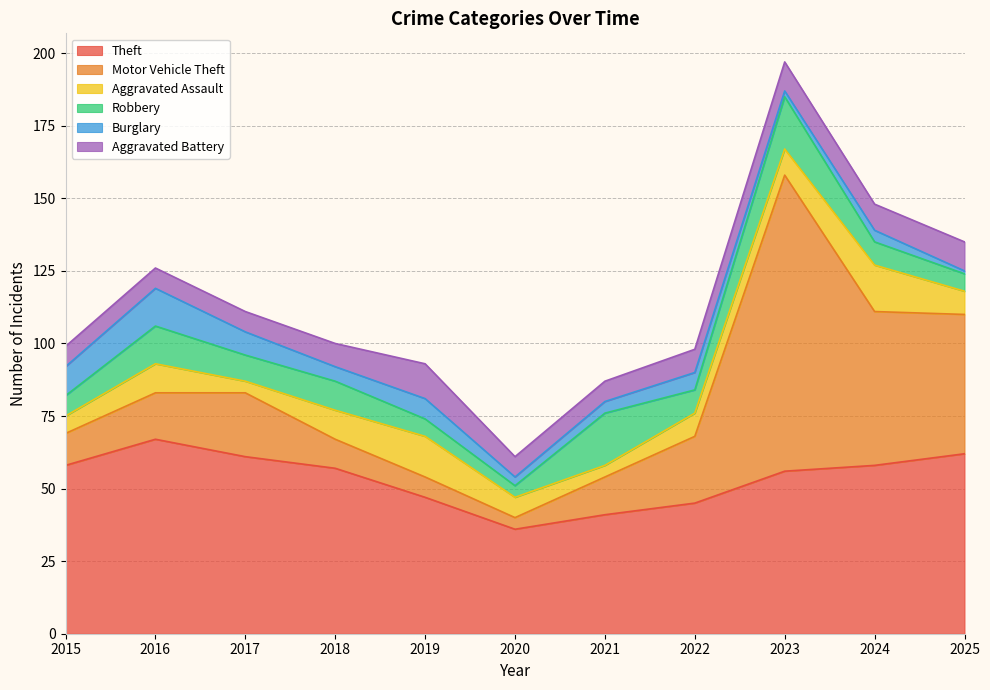

What are all the series names shown in the legend?

Theft, Motor Vehicle Theft, Aggravated Assault, Robbery, Burglary, Aggravated Battery